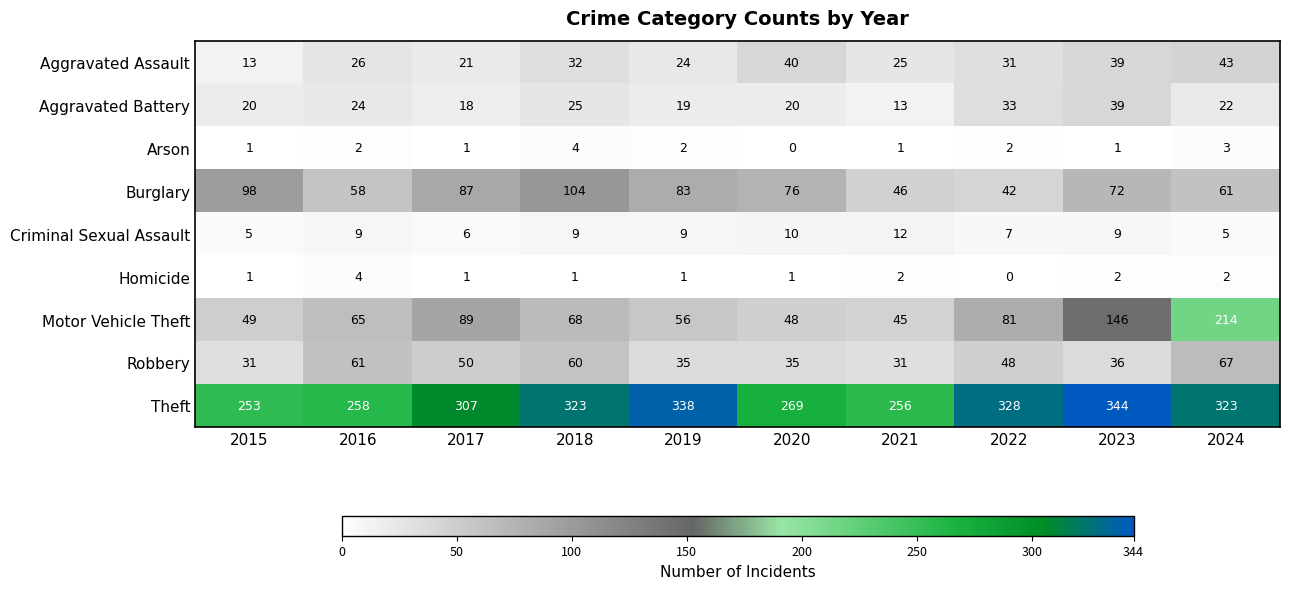

What is the greatest value displayed?

344